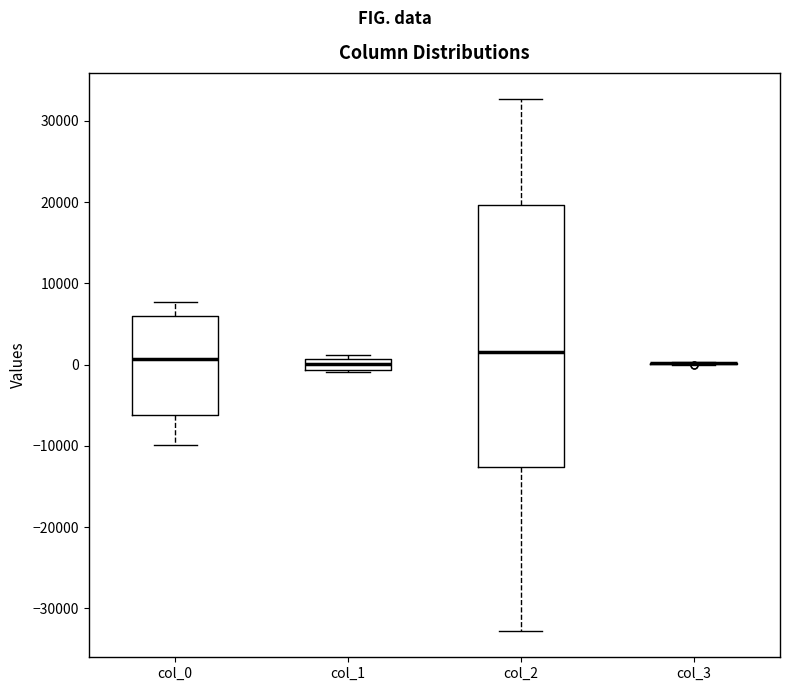

Comparing the boxes themselves (not the whiskers), which one is the tallest?

col_2